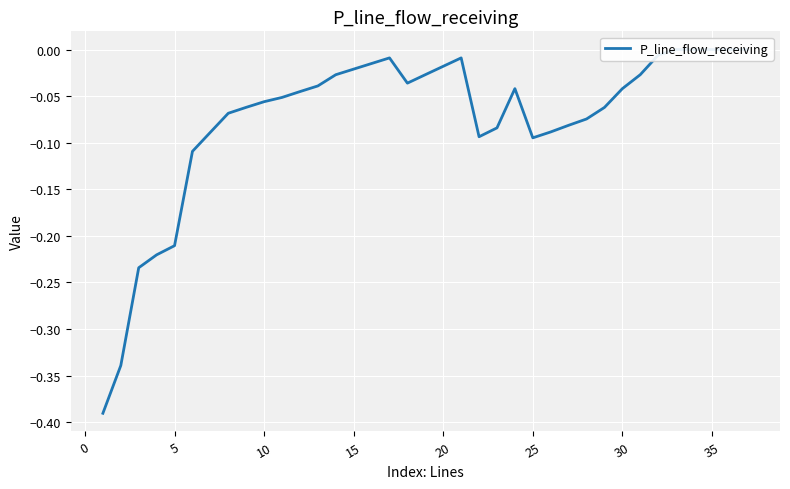

What is the difference between the maximum and minimum values?

0.4